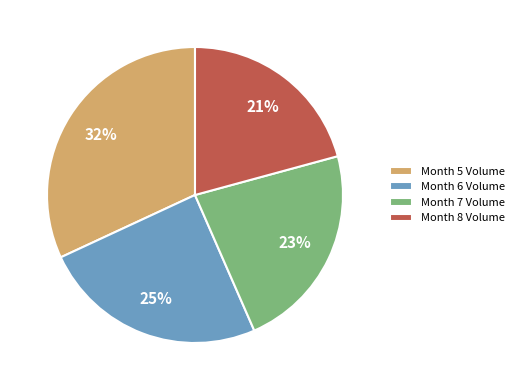

Rank the categories by value from highest to lowest.

Month 5 Volume, Month 6 Volume, Month 7 Volume, Month 8 Volume